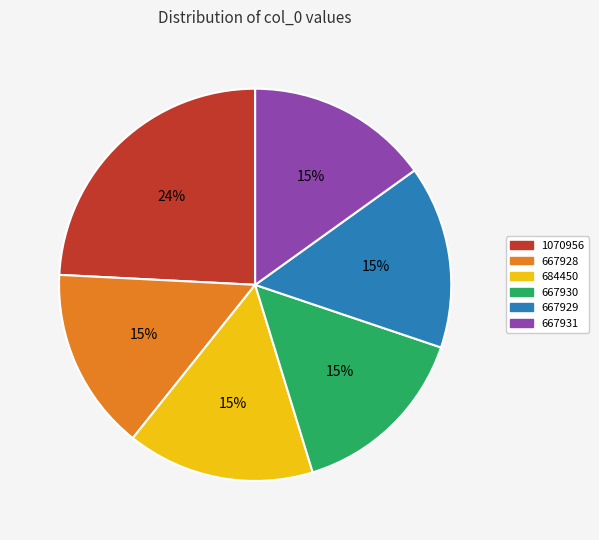

How many slices are in this pie chart?

6